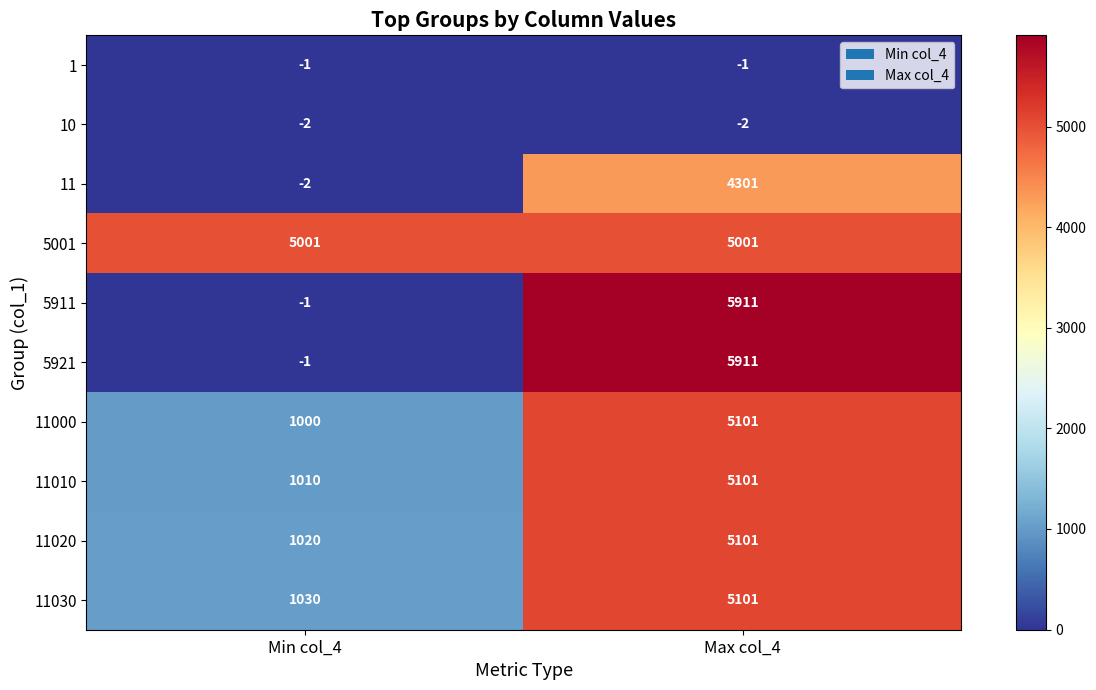

Reading right to left, transcribe all the data shown in this chart.

1: Max col_4=-1	Min col_4=-1
10: Max col_4=-2	Min col_4=-2
11: Max col_4=4301	Min col_4=-2
5001: Max col_4=5001	Min col_4=5001
5911: Max col_4=5911	Min col_4=-1
5921: Max col_4=5911	Min col_4=-1
11000: Max col_4=5101	Min col_4=1000
11010: Max col_4=5101	Min col_4=1010
11020: Max col_4=5101	Min col_4=1020
11030: Max col_4=5101	Min col_4=1030